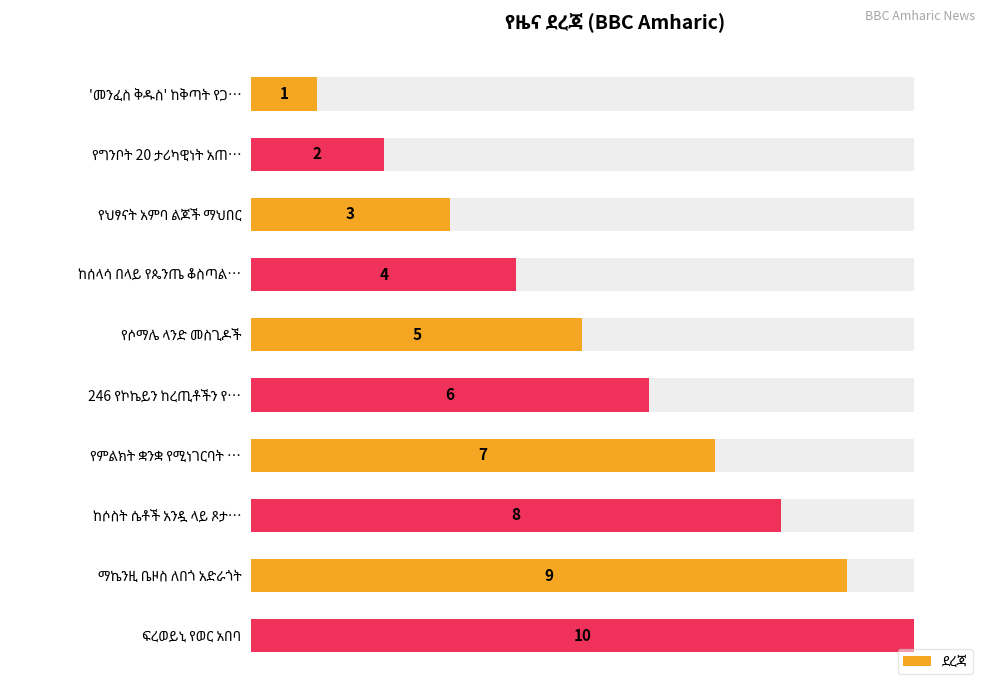

Does the chart contain any negative values?

No